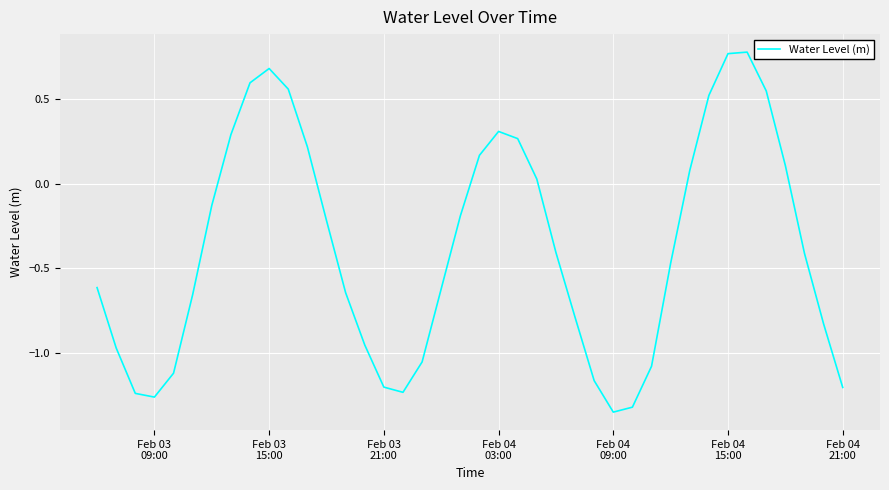

How many interior local peaks (higher than both neighbors) does the data have?

3